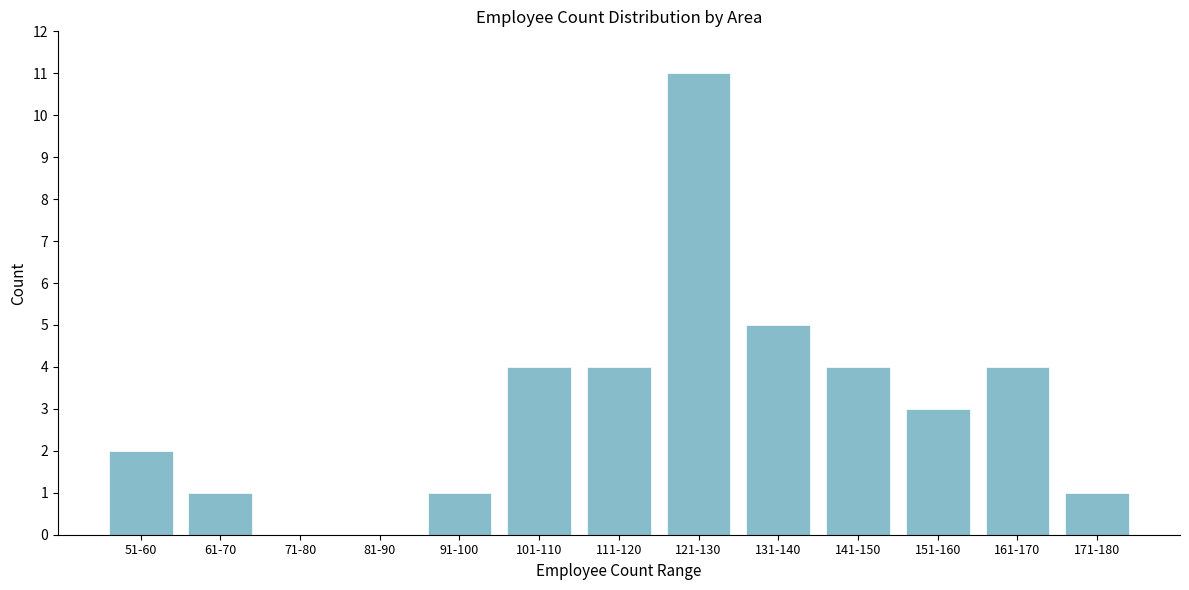

Reading left to right, list all the values displayed in this chart.

51-60=2	61-70=1	71-80=0	81-90=0	91-100=1	101-110=4	111-120=4	121-130=11	131-140=5	141-150=4	151-160=3	161-170=4	171-180=1